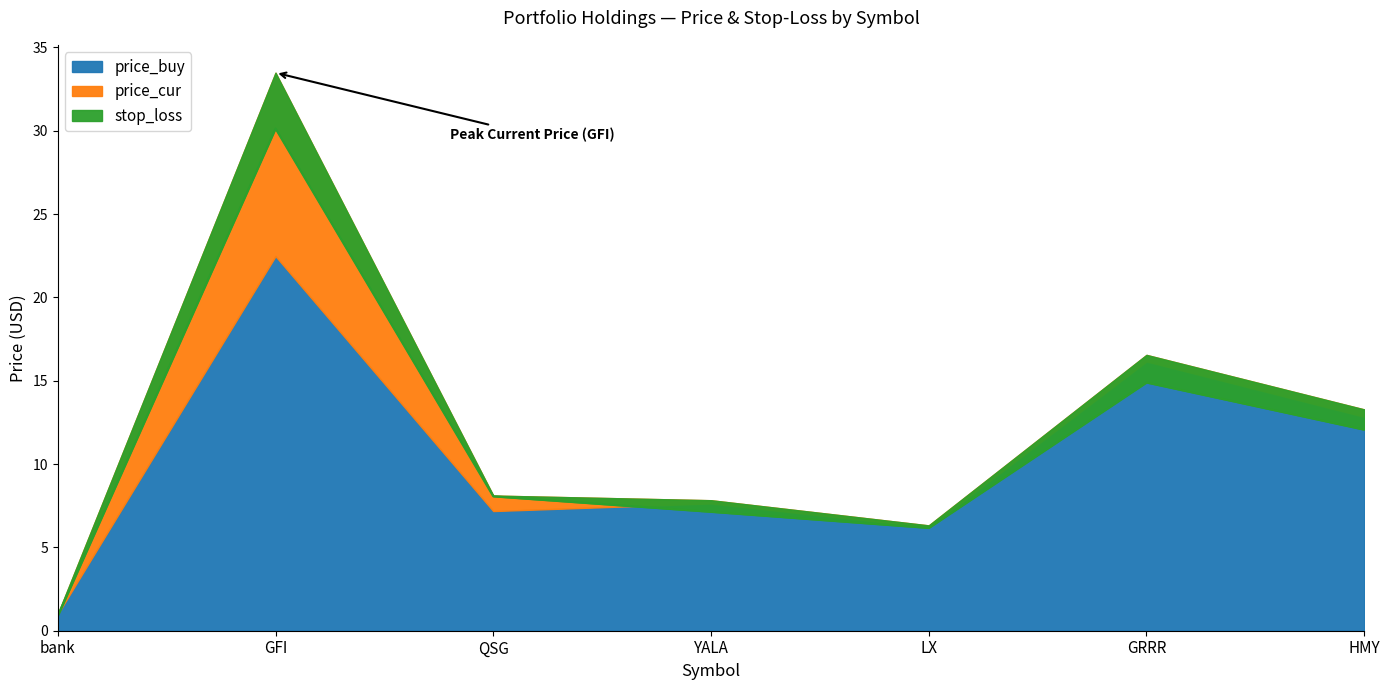

True or false: price_cur and price_buy cross at least once.

False